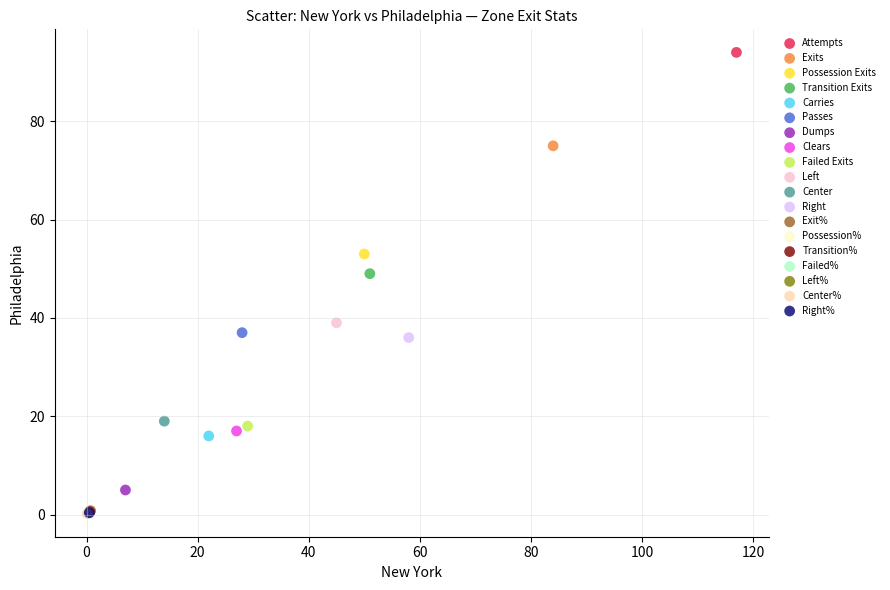

What are all the series names shown in the legend?

Attempts, Exits, Possession Exits, Transition Exits, Carries, Passes, Dumps, Clears, Failed Exits, Left, Center, Right, Exit%, Possession%, Transition%, Failed%, Left%, Center%, Right%